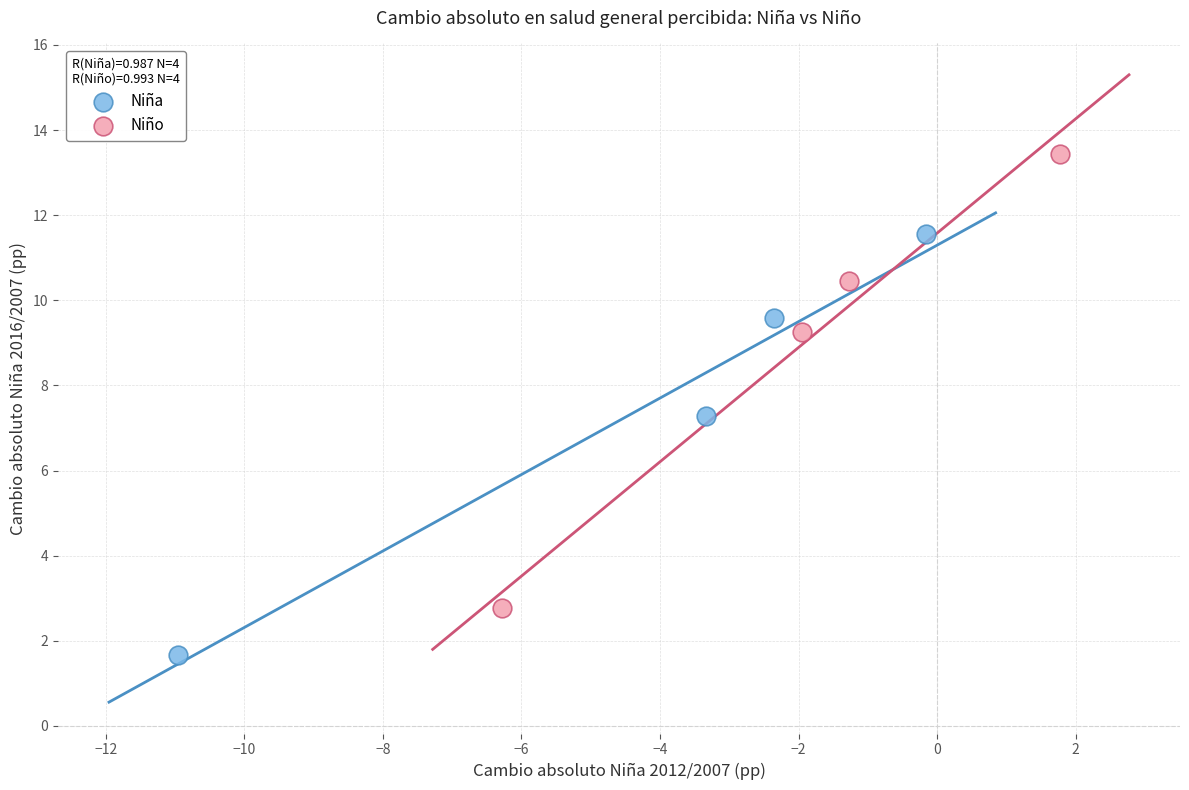

Which series contains the highest Y value?

Niño